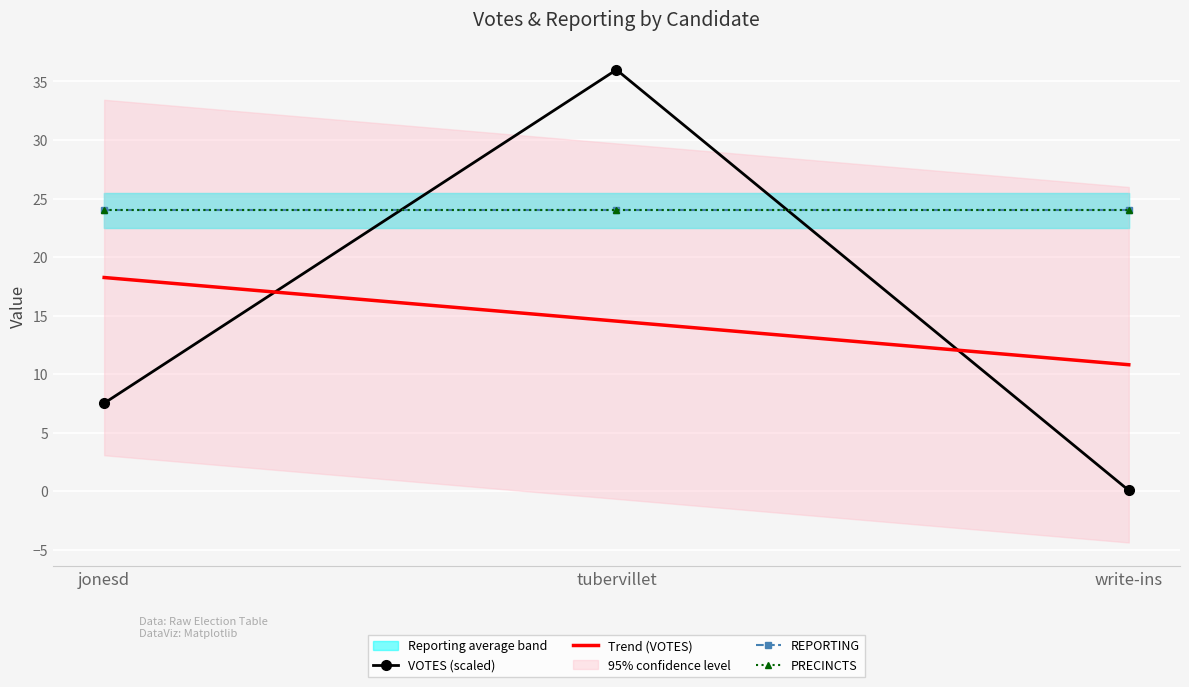

What is the difference between the VOTES (scaled) values at write-ins and jonesd?

7.5